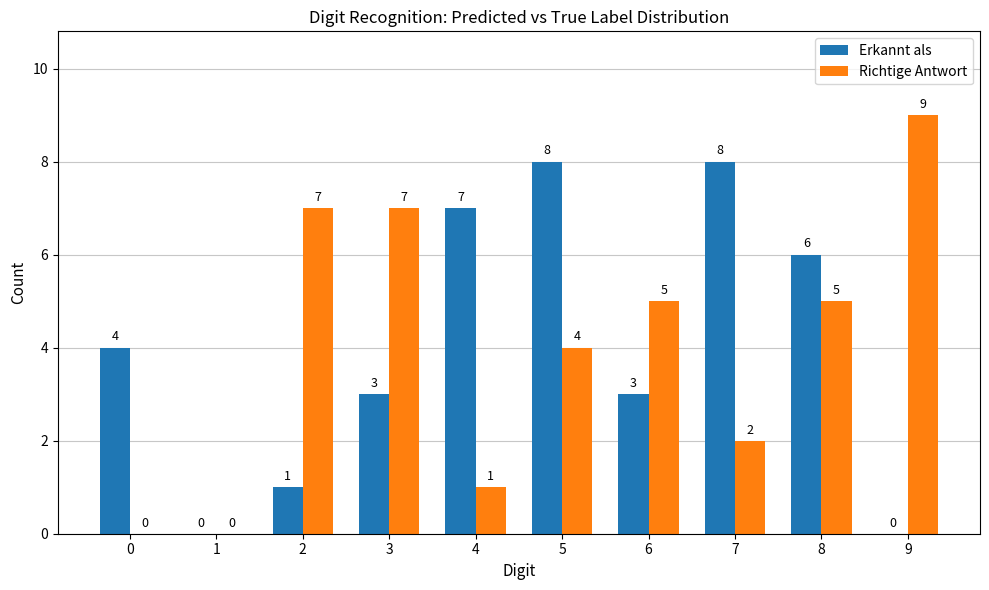

Reading left to right, list all the values displayed in this chart.

Erkannt als: 0=4	1=0	2=1	3=3	4=7	5=8	6=3	7=8	8=6	9=0
Richtige Antwort: 0=0	1=0	2=7	3=7	4=1	5=4	6=5	7=2	8=5	9=9